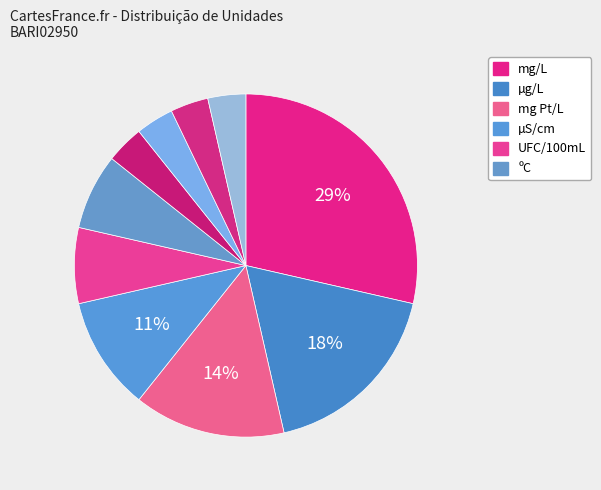

How many segments does this pie chart have?

10